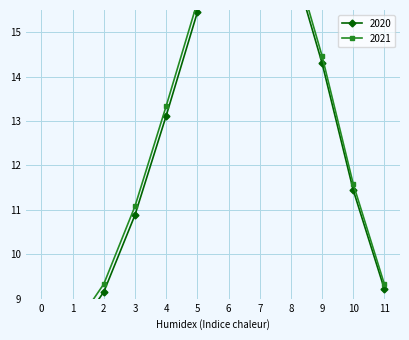

What is the minimum value for 2021?

8.1